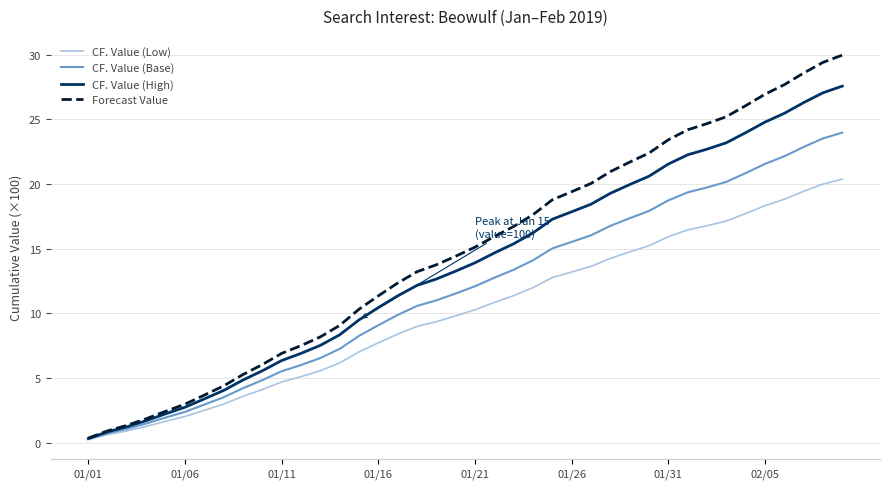

List the series in order of their overall mean, highest first.

Forecast Value, CF. Value (High), CF. Value (Base), CF. Value (Low)